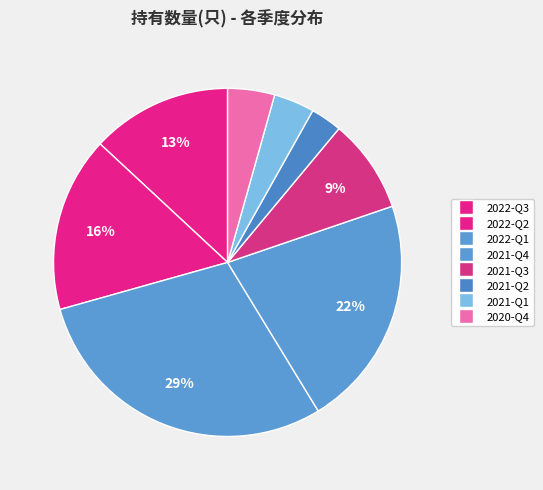

Is 2021-Q4 the majority of the pie?

No